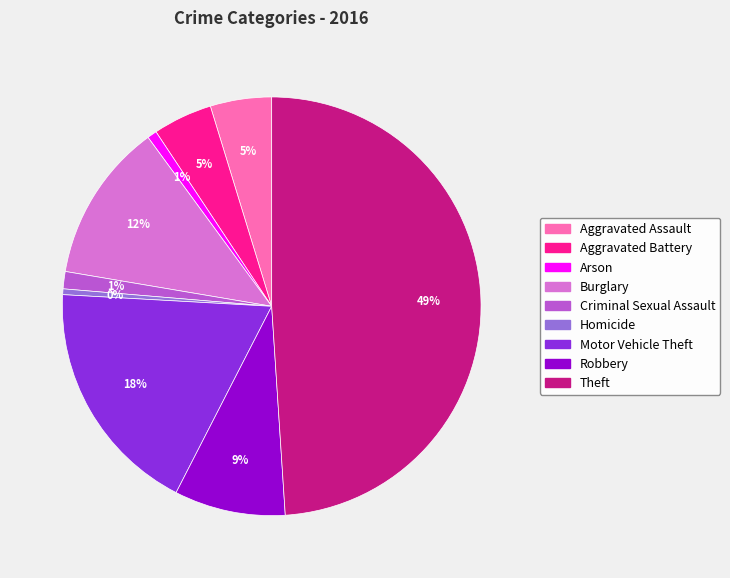

Which has a higher value, Aggravated Battery or Criminal Sexual Assault?

Aggravated Battery